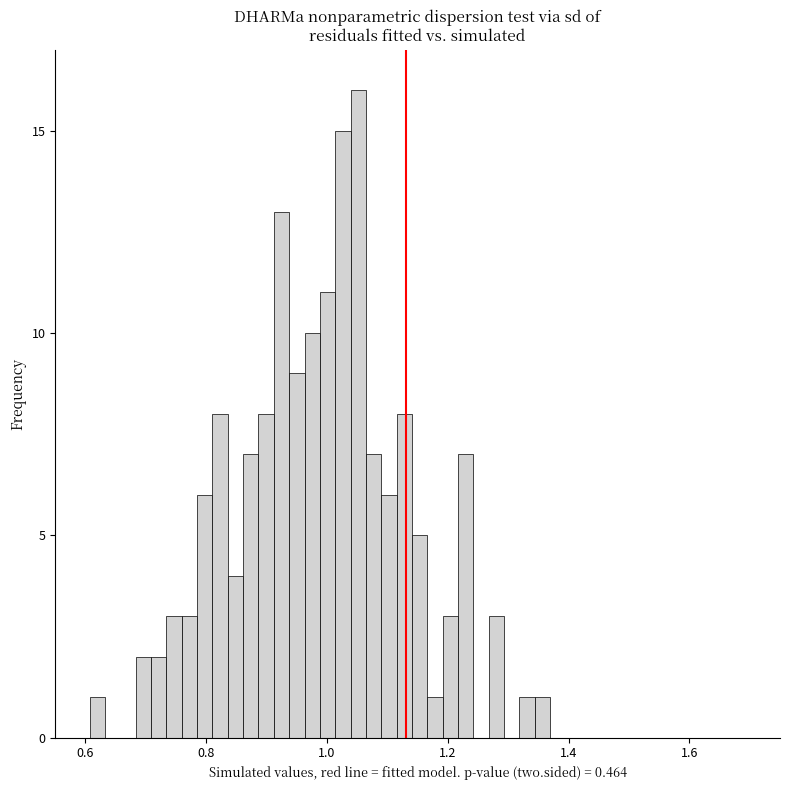

Around what value on the x-axis is the tallest bar? Give the approximate position of its centre, as read against the axis.

1.06